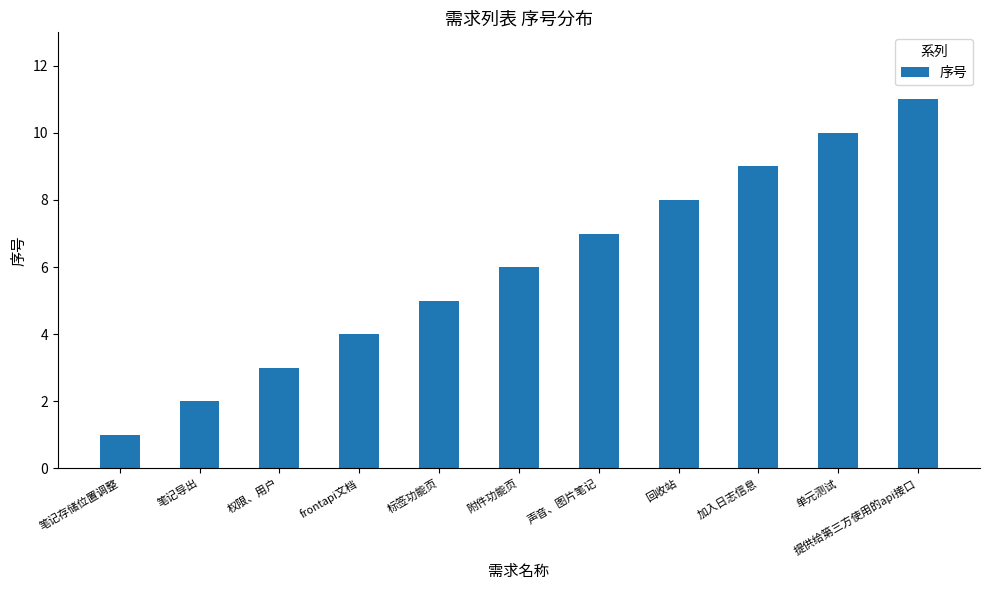

What is the sum of the values at frontapi文档 and 附件功能页?

10